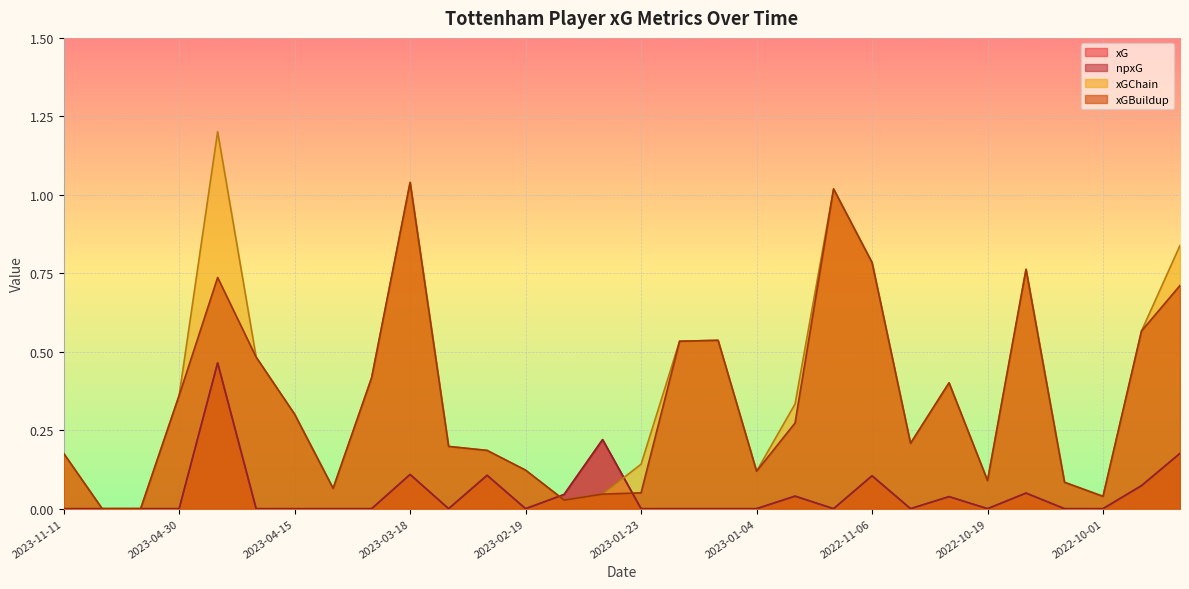

What is the sum of all xGChain values?

11.1